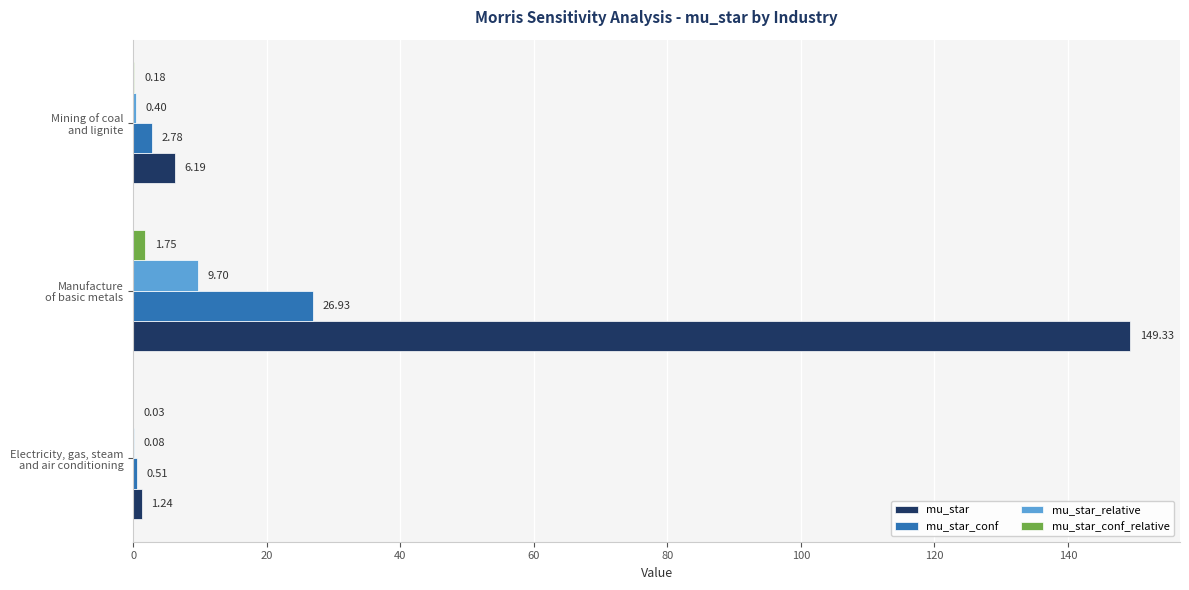

Which series has the largest total across all categories?

mu_star